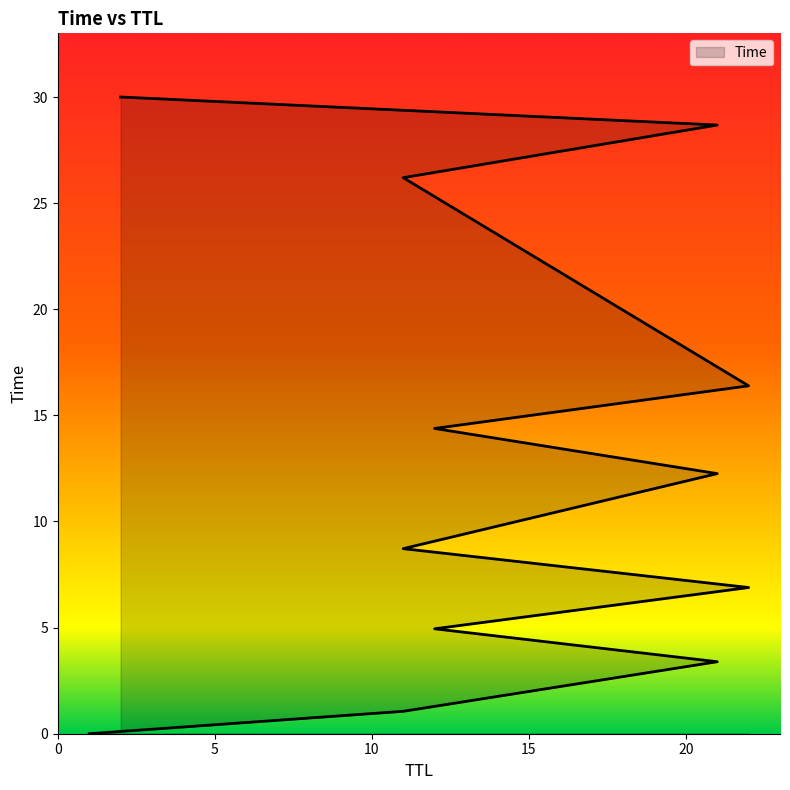

What is the label of the 3rd point from the right?

11